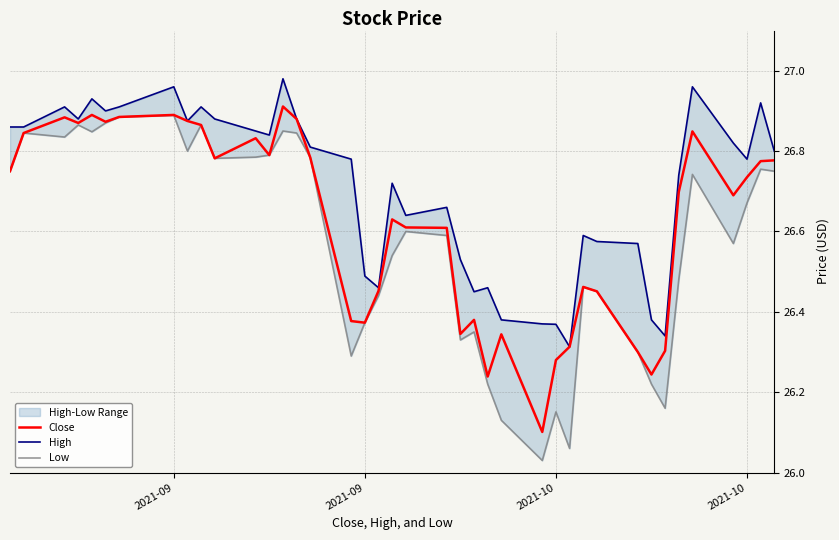

Which category has the highest value in the Low series?

2021-09